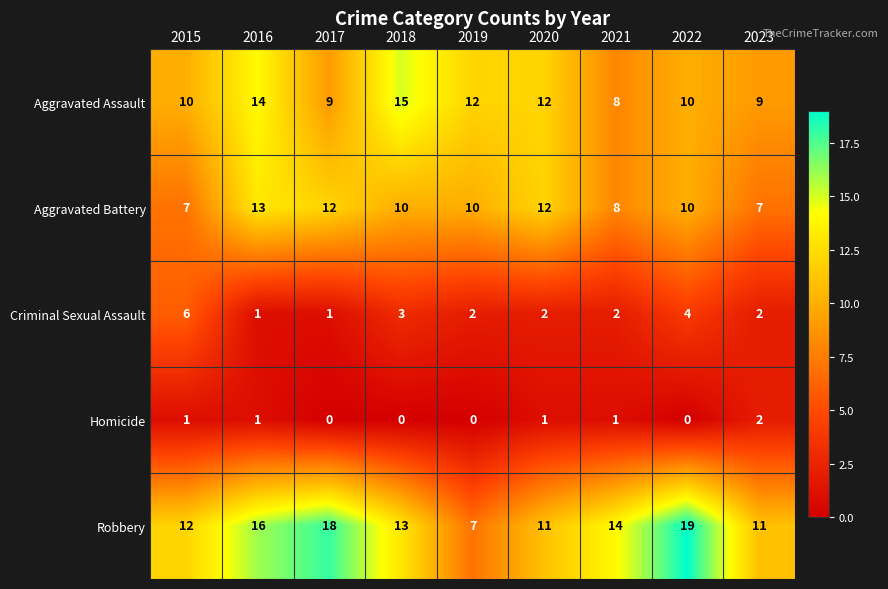

At which label does Robbery reach its peak?

2022